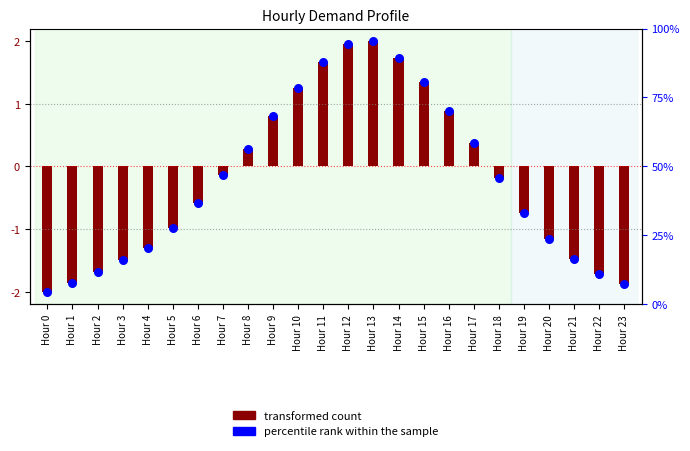

At which category is the sum across all series the highest?

Hour 13